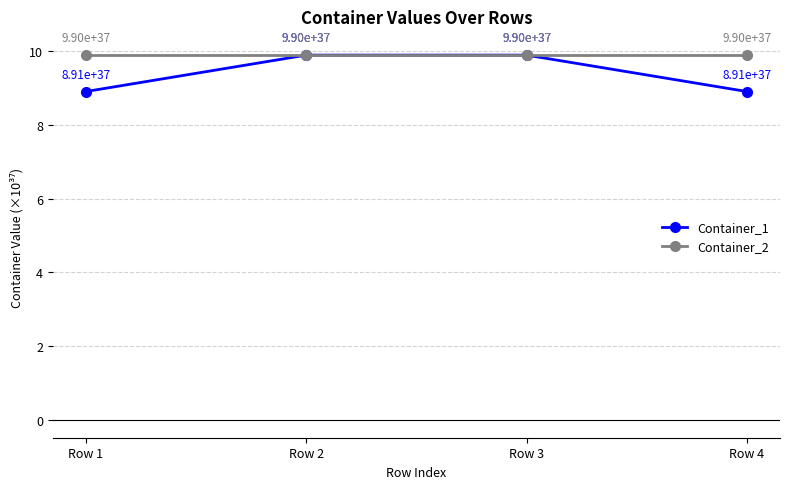

What is the difference between the second highest and minimum values in the Container_1 series?

1.0